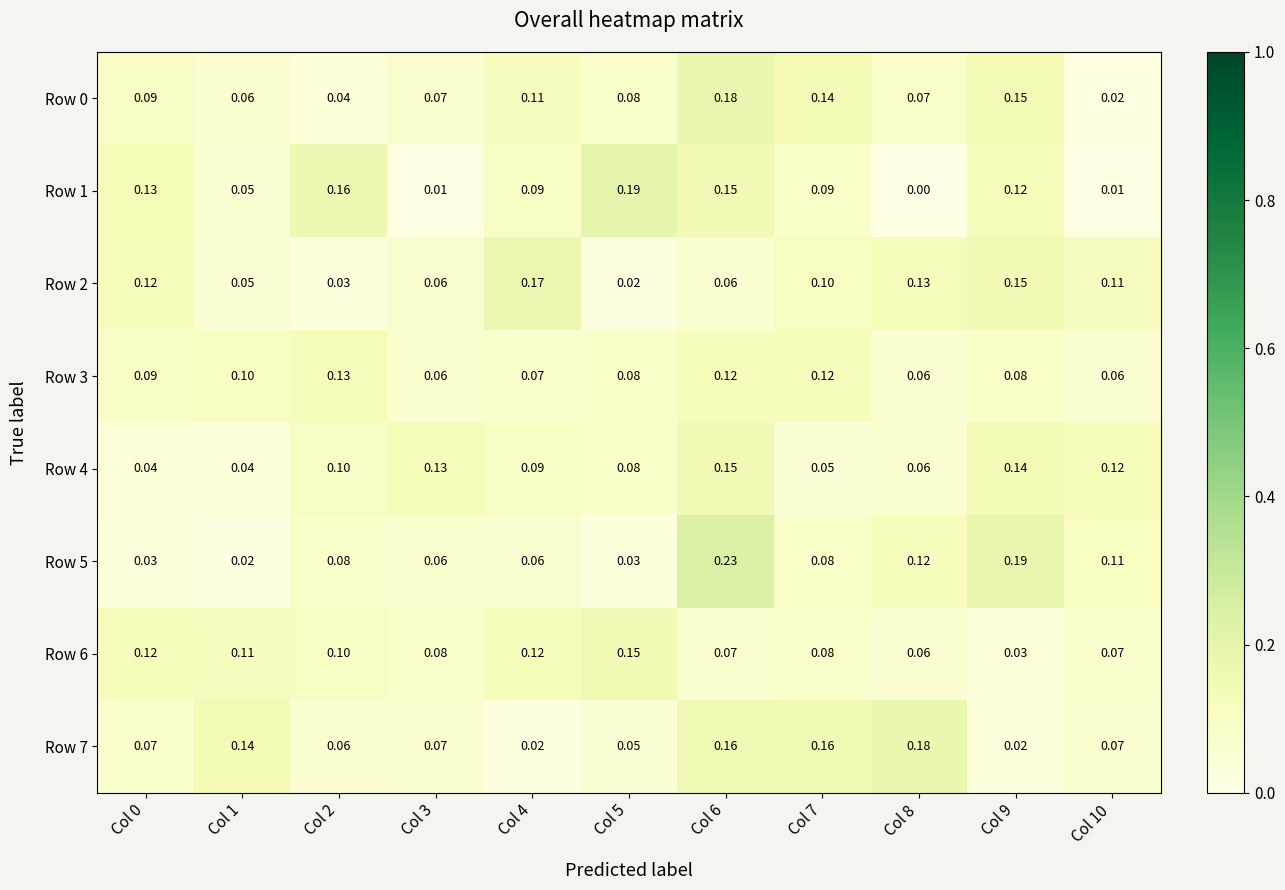

Is the value of Row 7 at Col 6 greater than the value of Row 3 at Col 10?

Yes